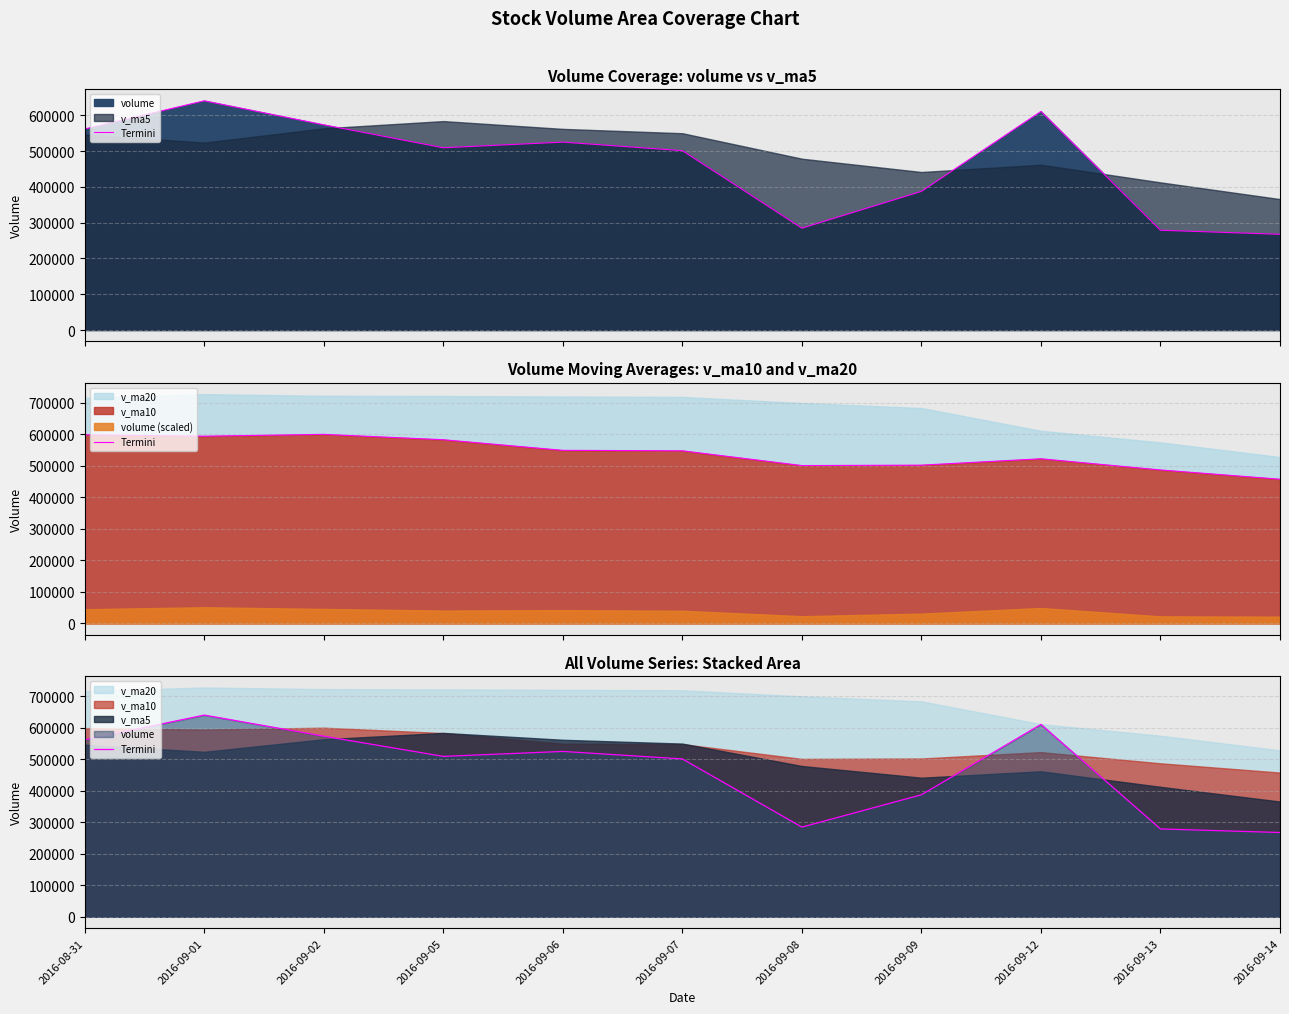

At which label is the value closest to 453969?

2016-09-07